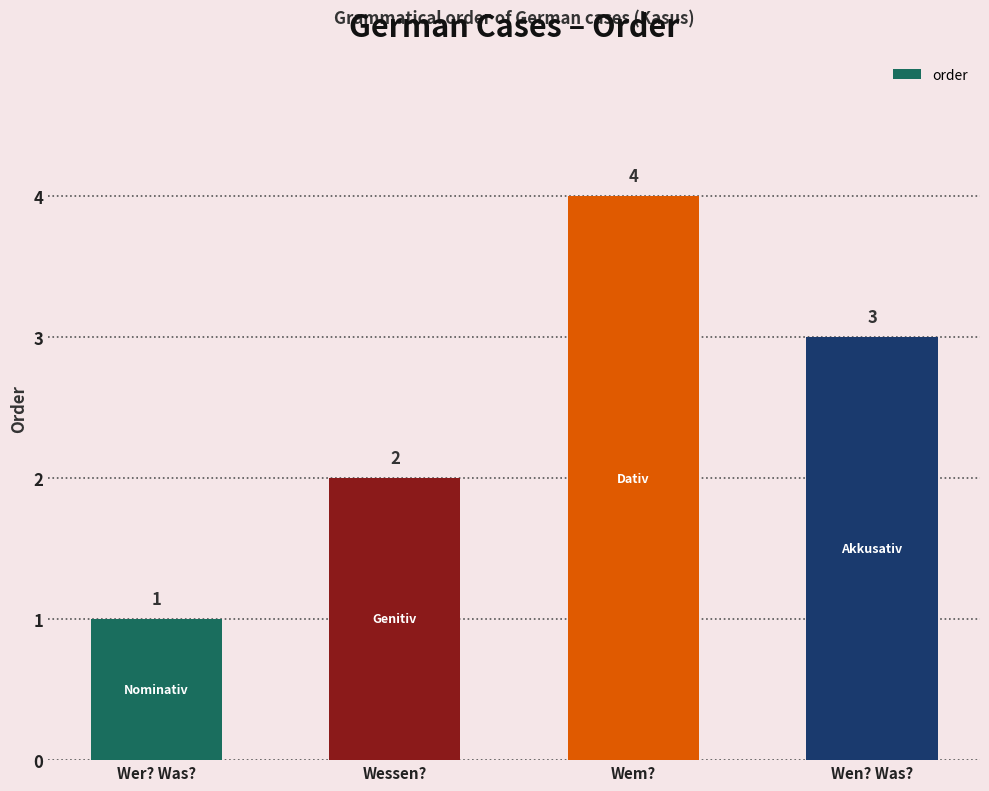

What is the change in value from Wessen? to Wem??

+2